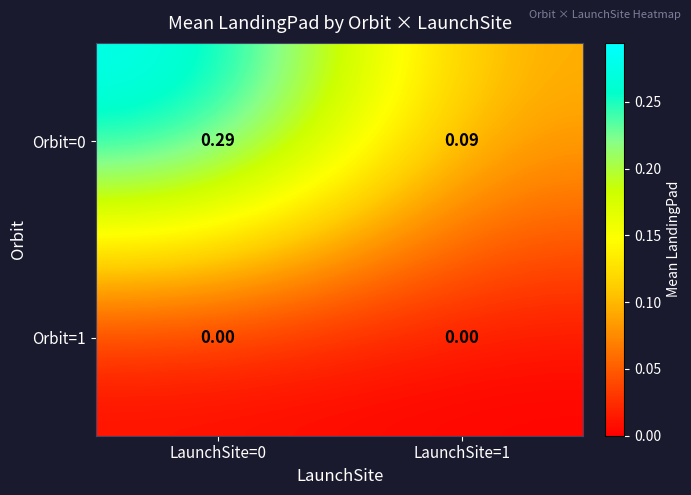

Is the value of Orbit=1 at LaunchSite=0 greater than the value of Orbit=0 at LaunchSite=0?

No